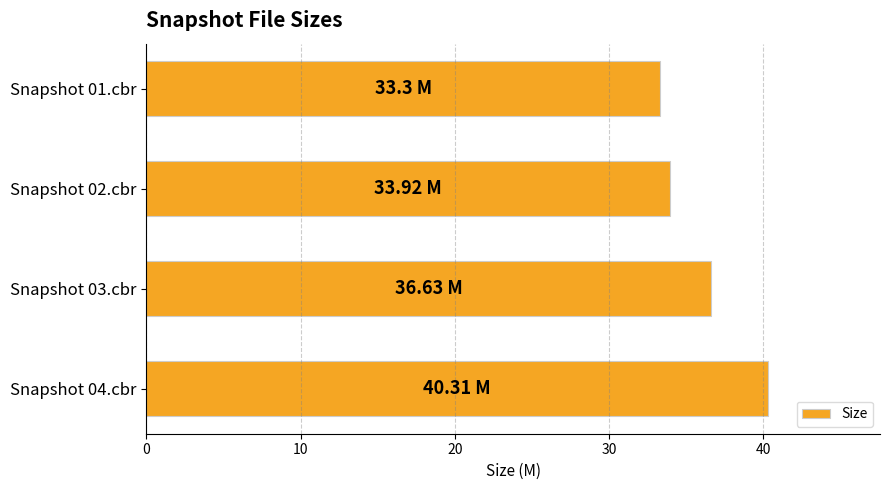

List the labels in order of value, largest first.

Snapshot 04.cbr, Snapshot 03.cbr, Snapshot 02.cbr, Snapshot 01.cbr